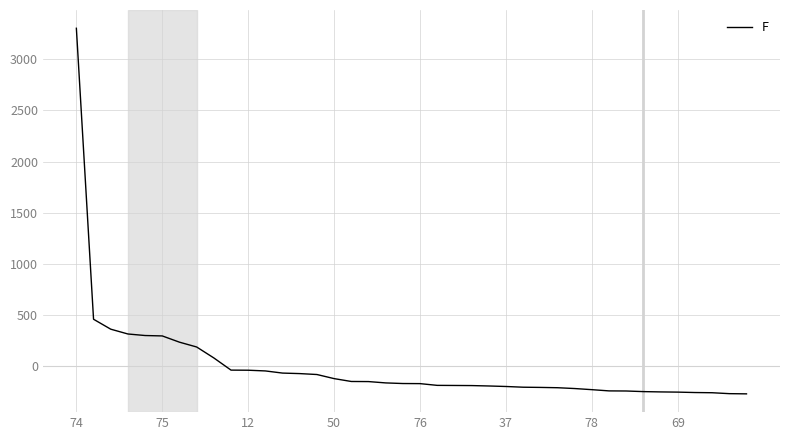

What is the greatest value displayed?

3303